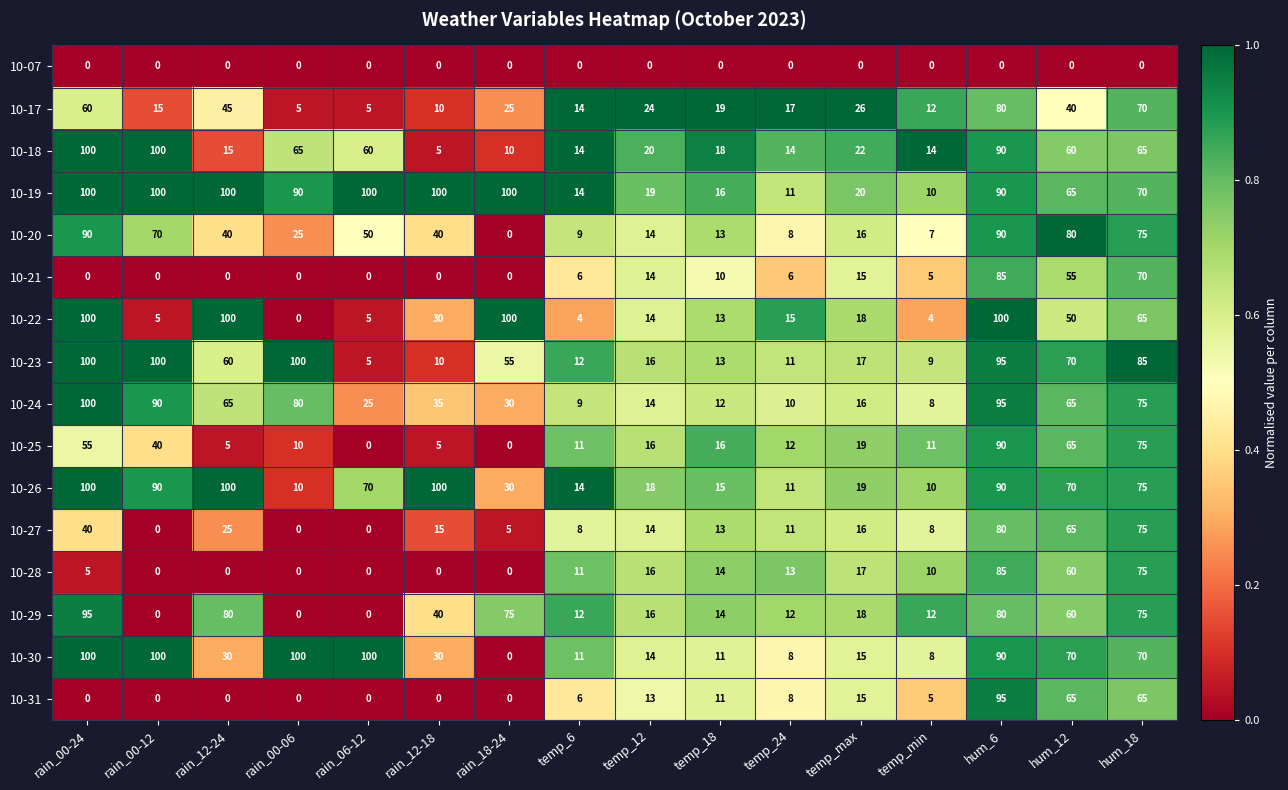

The 10-17 series shows 80 at hum_6. True or false?

True